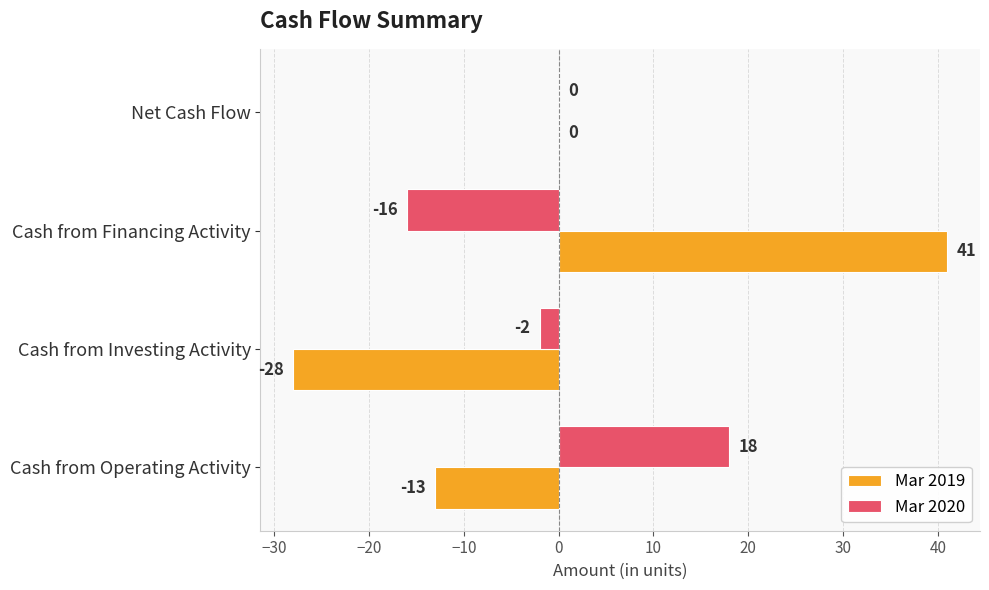

Is it true that Mar 2019 equals -23 at Cash from Operating Activity?

False